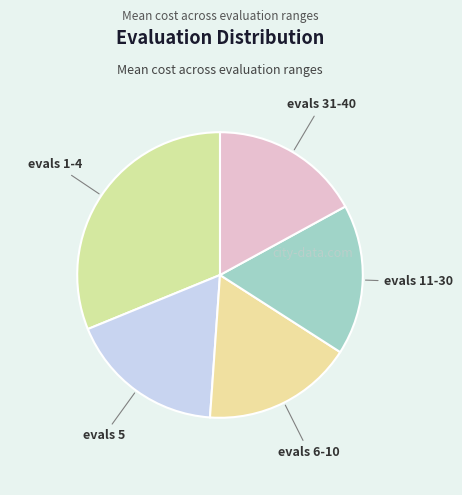

Is there any slice that represents more than half of the pie?

No